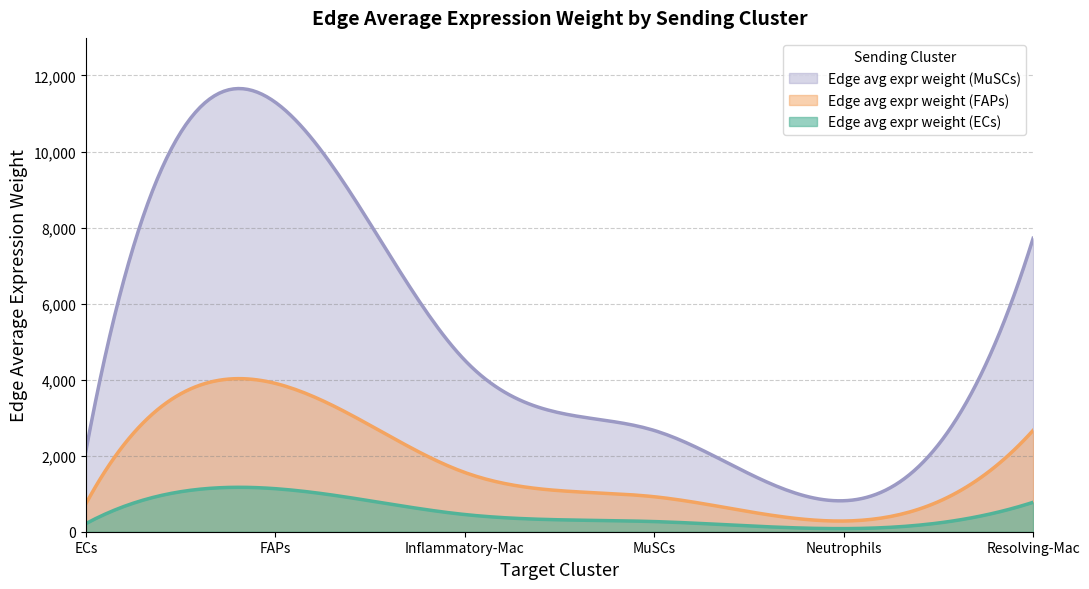

Is it true that Edge average expression weight (ECs) equals 319.5 at ECs?

False